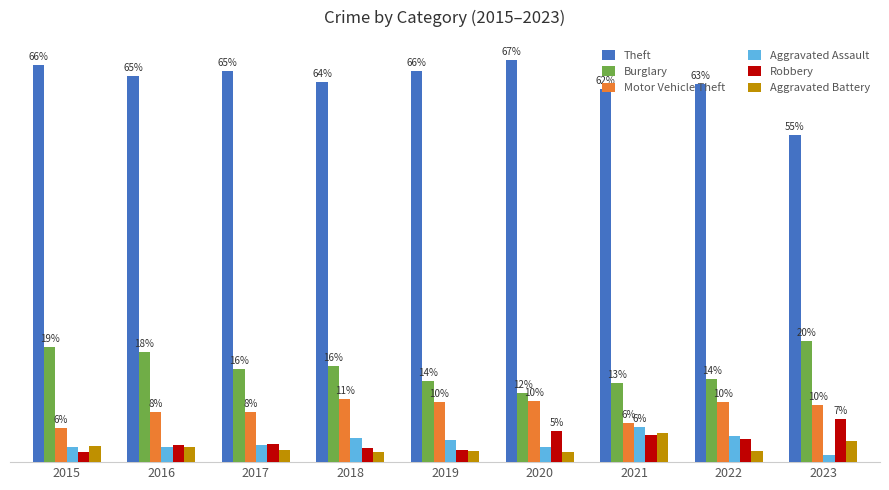

Where is Aggravated Battery nearest to the value 3?

2015